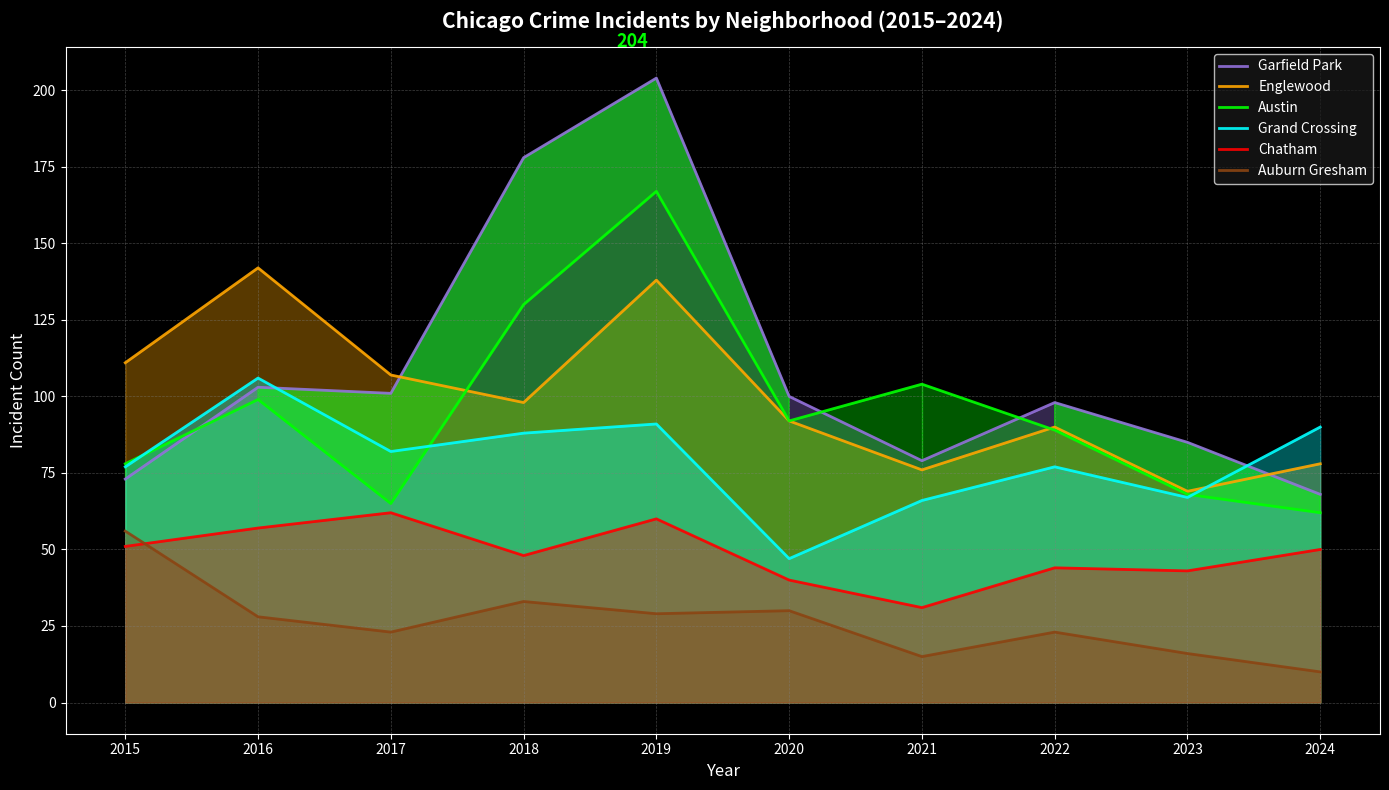

Does the chart have visible grid lines?

Yes